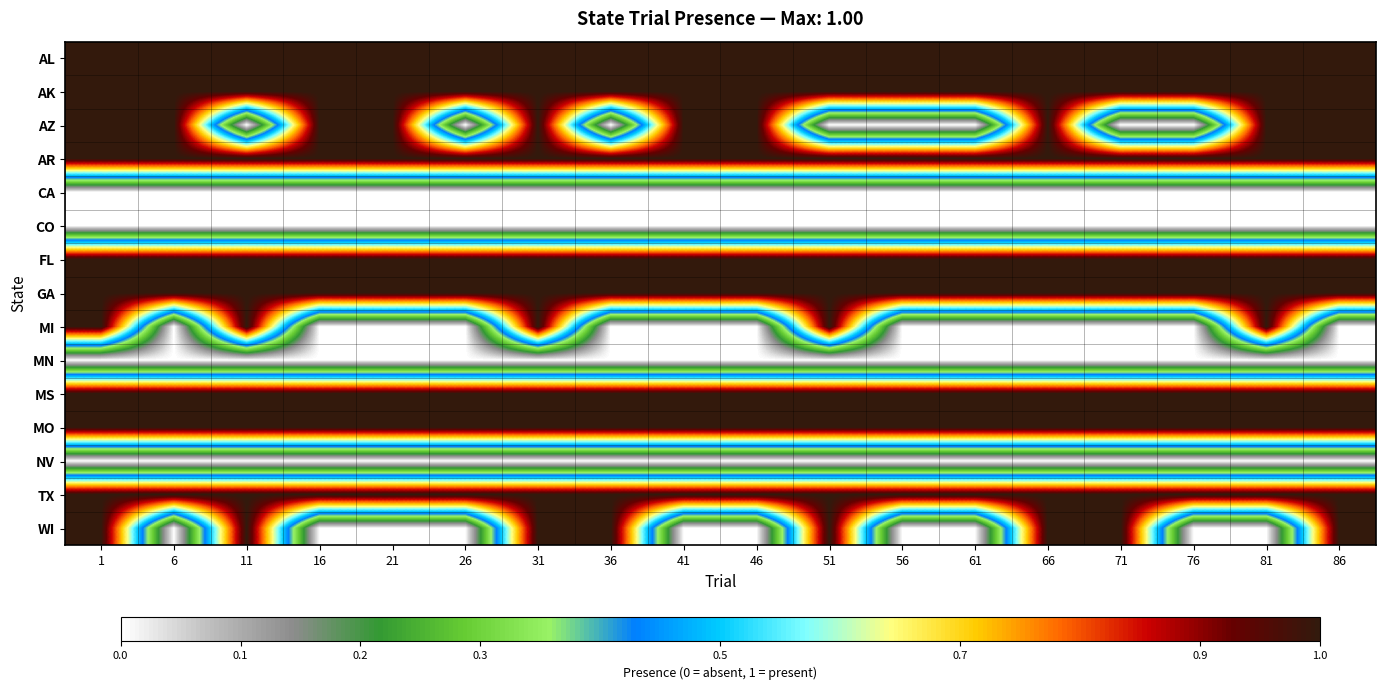

How many categories are shown in the chart?

18